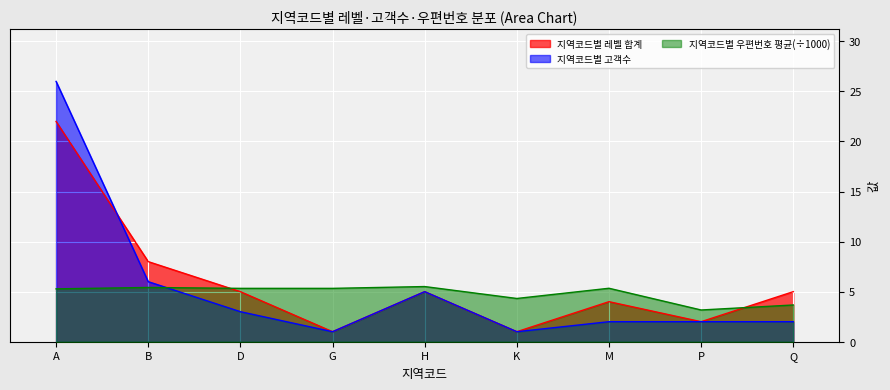

Reading left to right, transcribe all the data shown in this chart.

지역코드별 레벨 합계: 22.0	8.0	5.0	1.0	5.0	1.0	4.0	2.0	5.0
지역코드별 고객수: 26.0	6.0	3.0	1.0	5.0	1.0	2.0	2.0	2.0
지역코드별 우편번호 평균(÷1000): 5.3	5.4	5.3	5.3	5.5	4.3	5.3	3.2	3.7